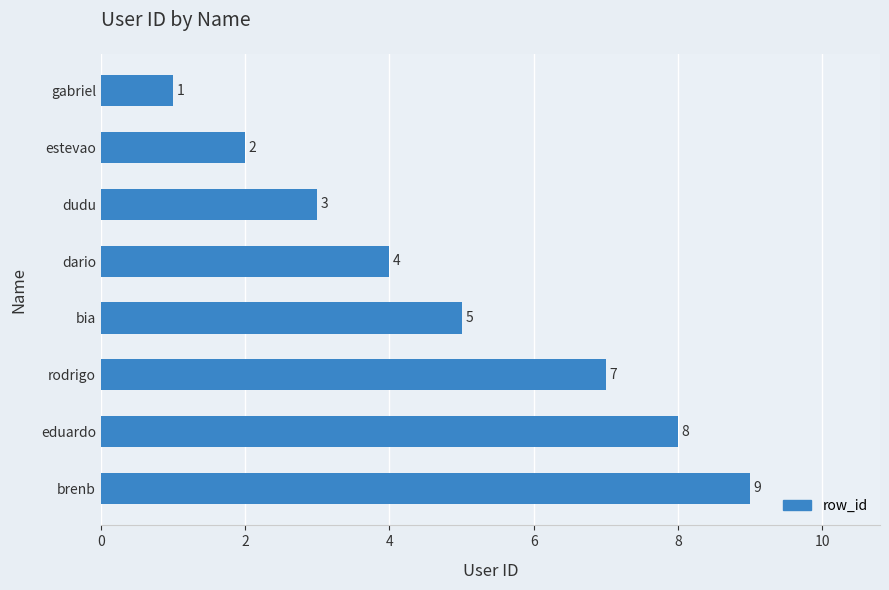

How many distinct data groups are displayed?

1